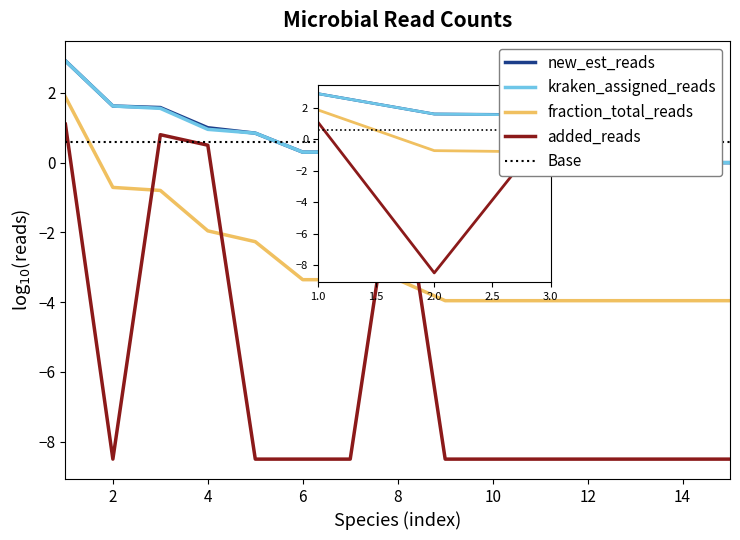

How many series are shown in this chart?

5